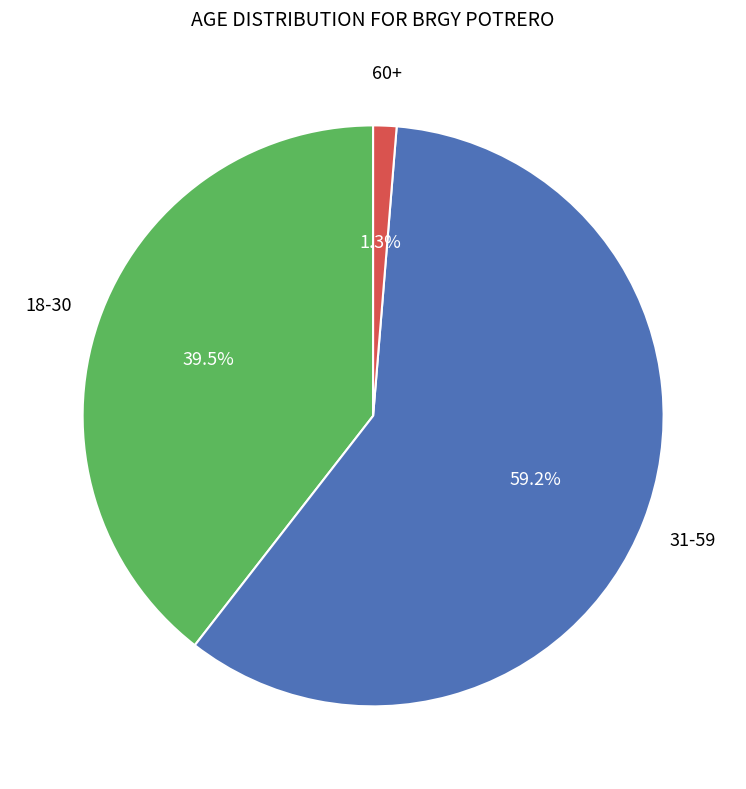

Count the number of slices in the pie.

3